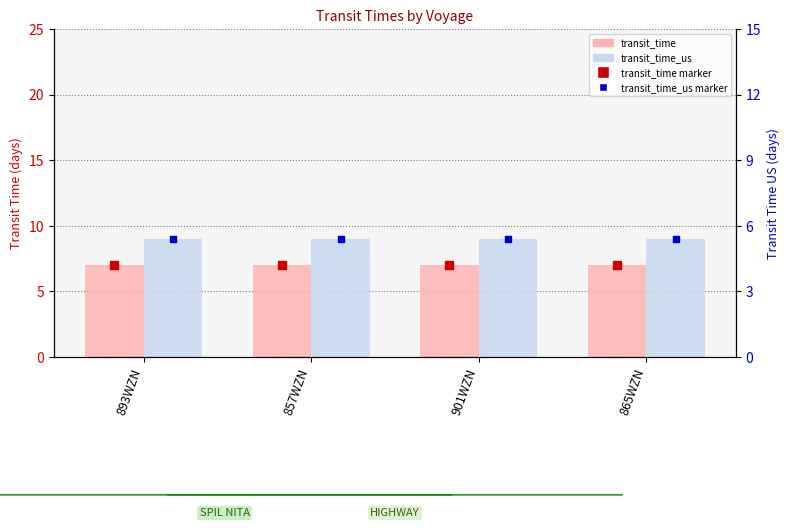

At how many categories does at least one series exceed 8?

4